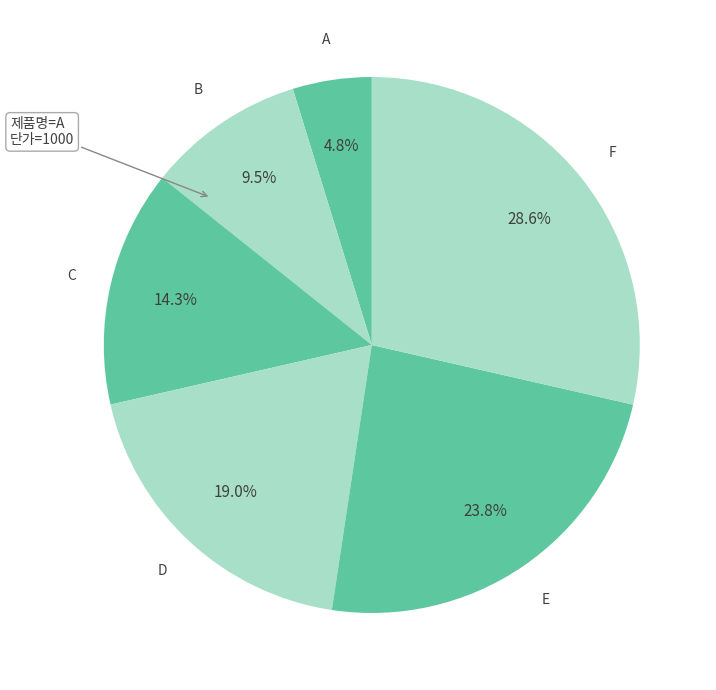

What percentage is the C slice, to the nearest percent?

14%